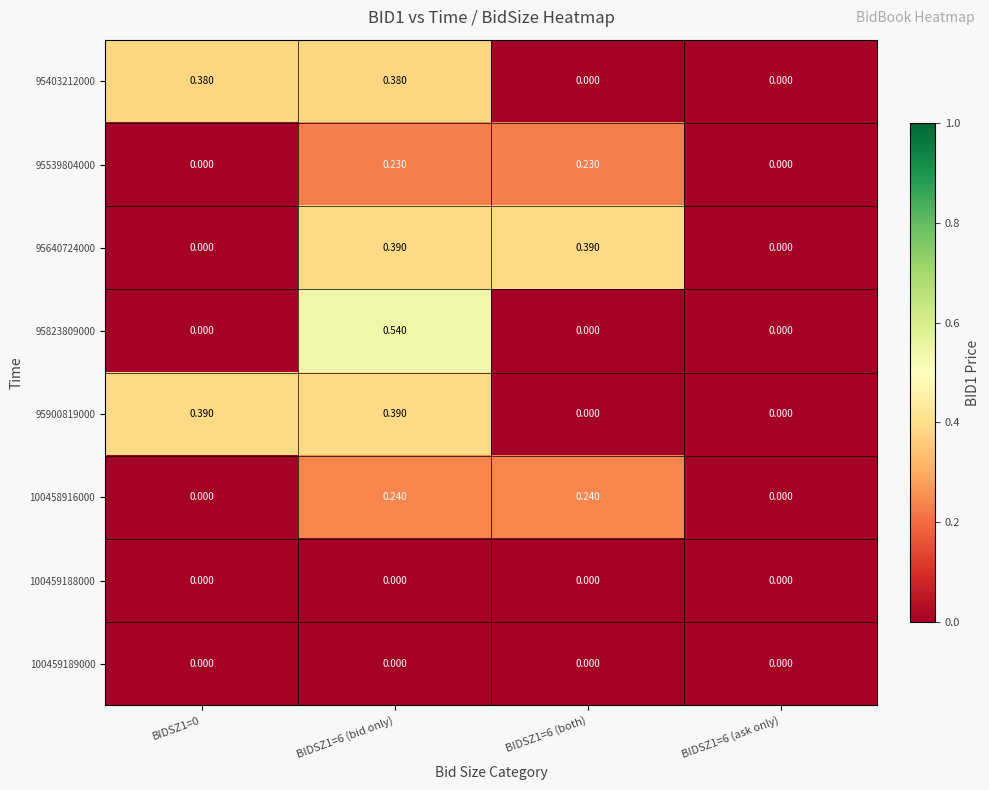

Reading left to right, what are all the values shown in this chart?

95403212000: BIDSZ1=0=0.4	BIDSZ1=6 (bid only)=0.4	BIDSZ1=6 (both)=0.0	BIDSZ1=6 (ask only)=0.0
95539804000: BIDSZ1=0=0.0	BIDSZ1=6 (bid only)=0.2	BIDSZ1=6 (both)=0.2	BIDSZ1=6 (ask only)=0.0
95640724000: BIDSZ1=0=0.0	BIDSZ1=6 (bid only)=0.4	BIDSZ1=6 (both)=0.4	BIDSZ1=6 (ask only)=0.0
95823809000: BIDSZ1=0=0.0	BIDSZ1=6 (bid only)=0.5	BIDSZ1=6 (both)=0.0	BIDSZ1=6 (ask only)=0.0
95900819000: BIDSZ1=0=0.4	BIDSZ1=6 (bid only)=0.4	BIDSZ1=6 (both)=0.0	BIDSZ1=6 (ask only)=0.0
100458916000: BIDSZ1=0=0.0	BIDSZ1=6 (bid only)=0.2	BIDSZ1=6 (both)=0.2	BIDSZ1=6 (ask only)=0.0
100459188000: BIDSZ1=0=0.0	BIDSZ1=6 (bid only)=0.0	BIDSZ1=6 (both)=0.0	BIDSZ1=6 (ask only)=0.0
100459189000: BIDSZ1=0=0.0	BIDSZ1=6 (bid only)=0.0	BIDSZ1=6 (both)=0.0	BIDSZ1=6 (ask only)=0.0